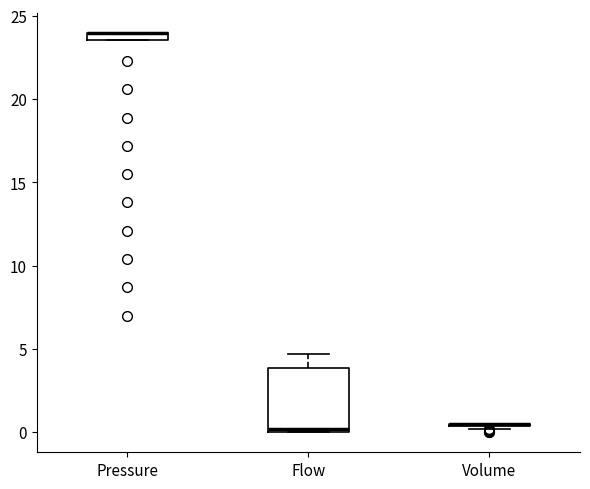

Comparing the boxes themselves (not the whiskers), which one is the tallest?

Flow